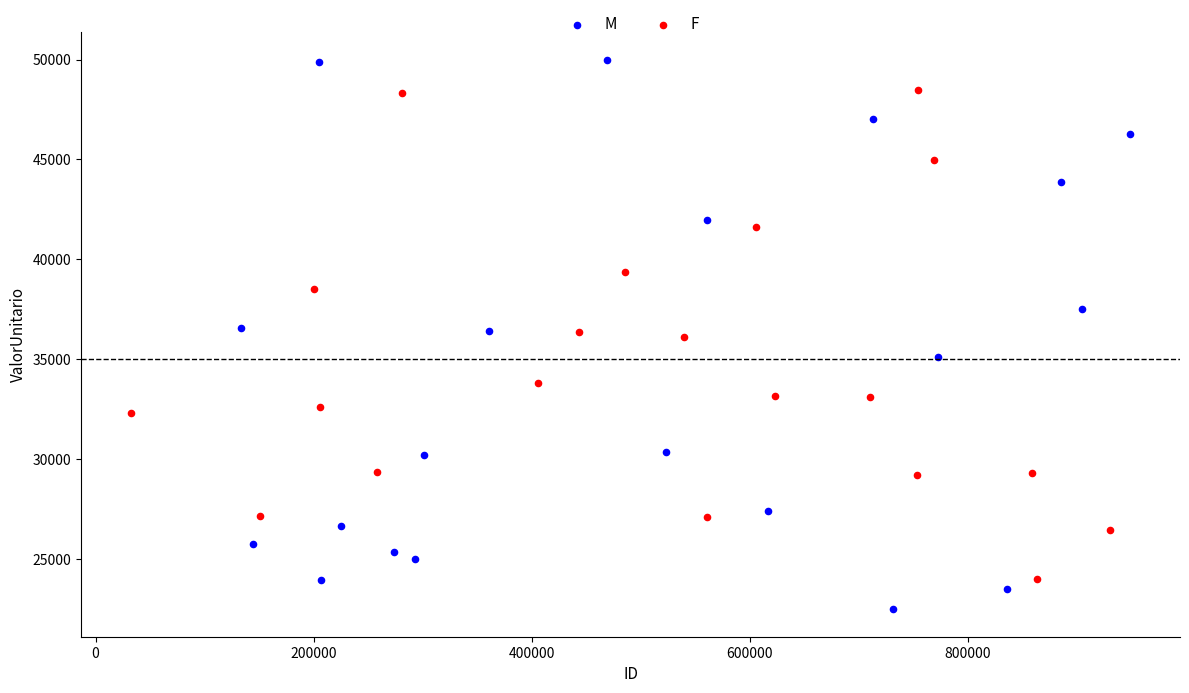

What are all the series names shown in the legend?

M, F